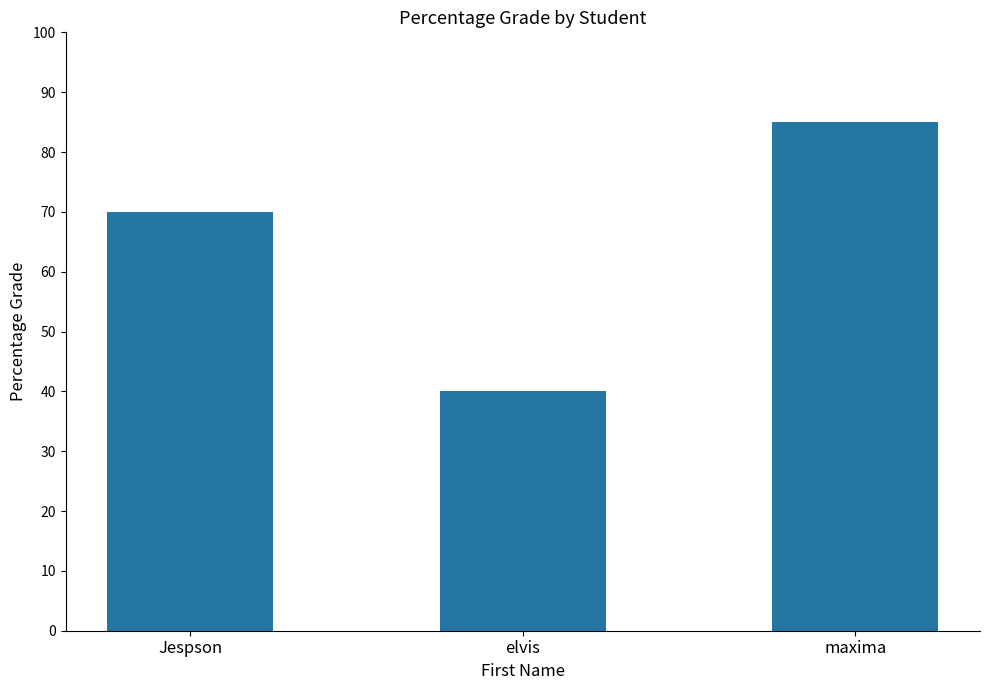

What is the difference between the maximum and second lowest values?

15